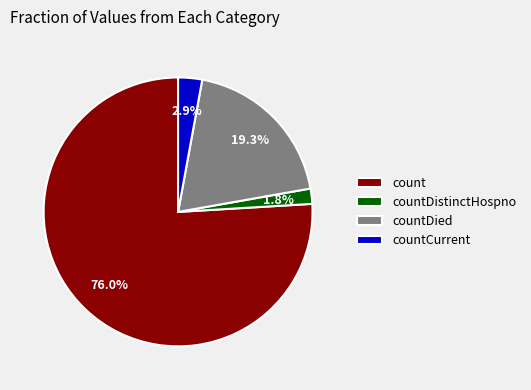

To the nearest percent, what is the combined percentage of count and countCurrent?

79%